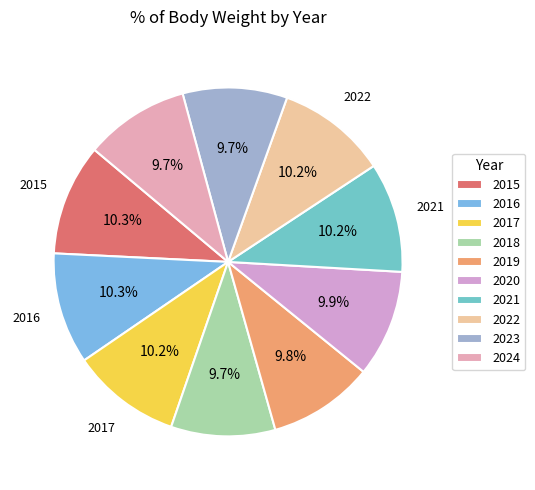

The 2020 slice represents 10% of the pie. True or false?

True